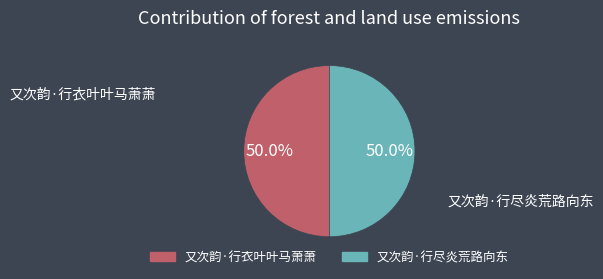

The 又次韵·行尽炎荒路向东 slice represents 50% of the pie. True or false?

True